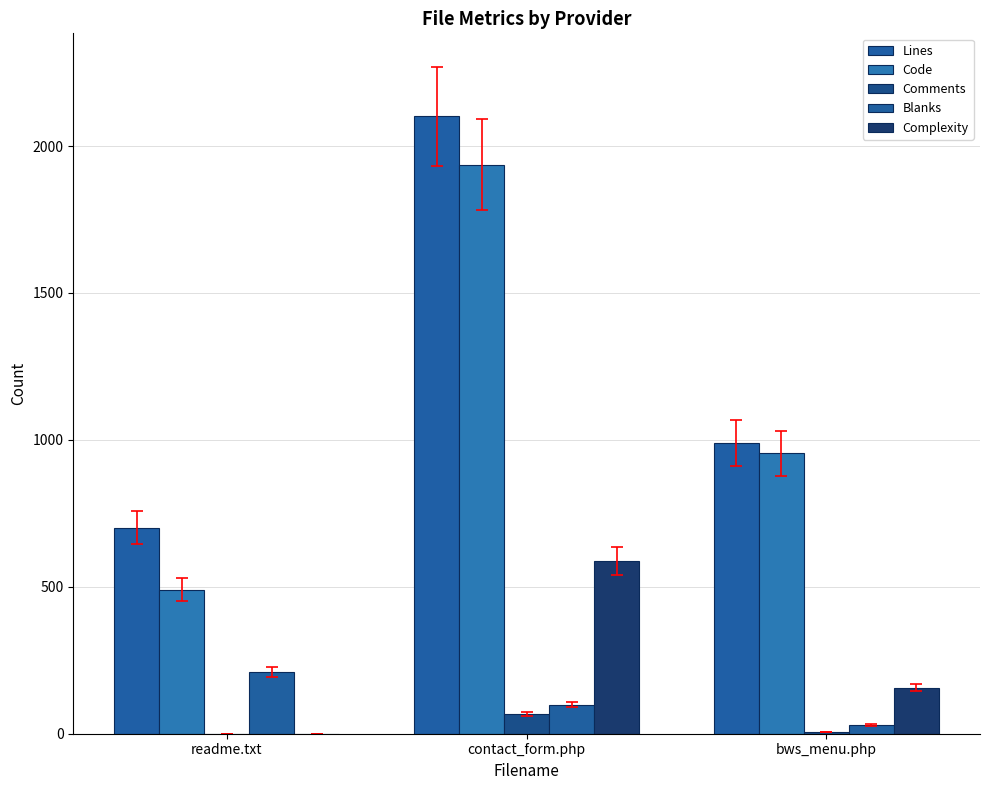

How many distinct data groups are displayed?

5